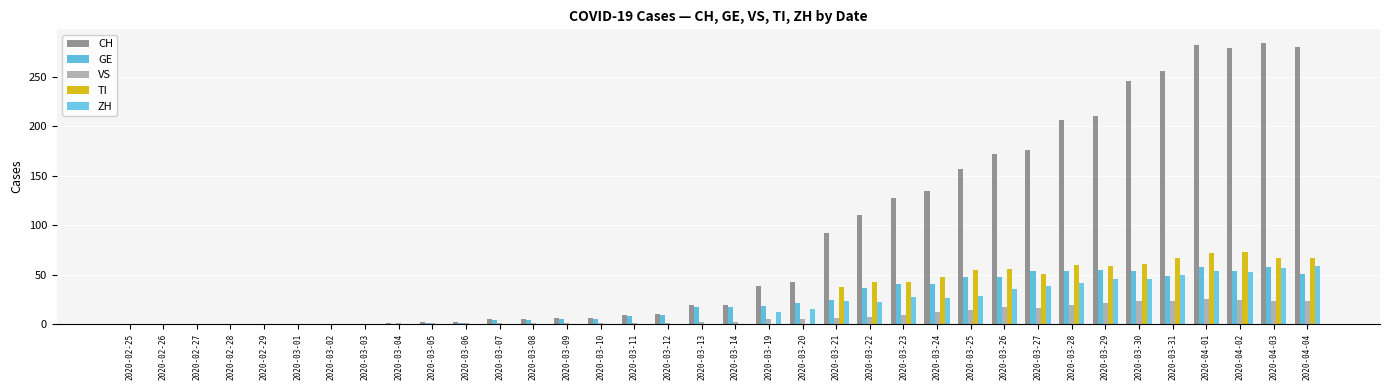

What is the label of the 24th bar from the right?

2020-03-08